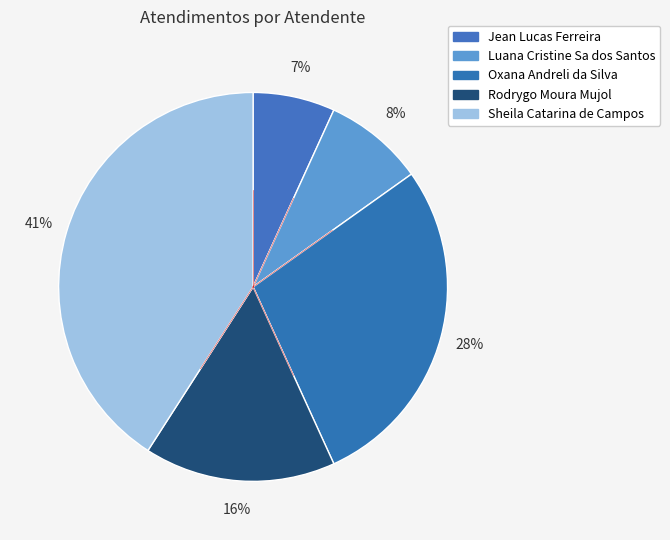

Do Sheila Catarina de Campos and Jean Lucas Ferreira together represent more than half of the pie?

No